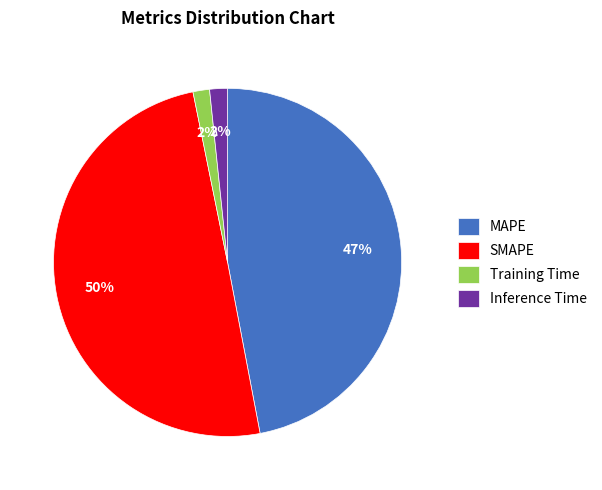

True or false: SMAPE accounts for 50% of the total.

True